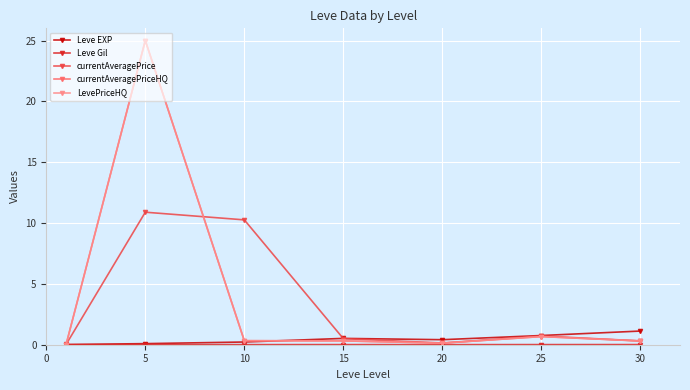

Reading left to right, list all the values displayed in this chart.

Leve EXP: 0.0	0.1	0.2	0.5	0.4	0.8	1.1
Leve Gil: 0.0	0.0	0.0	0.0	0.0	0.0	0.0
currentAveragePrice: 0.0	10.9	10.3	0.5	0.1	0.7	0.3
currentAveragePriceHQ: 0.0	25.0	0.3	0.3	0.1	0.7	0.3
LevePriceHQ: 0.0	25.0	0.3	0.3	0.1	0.7	0.3